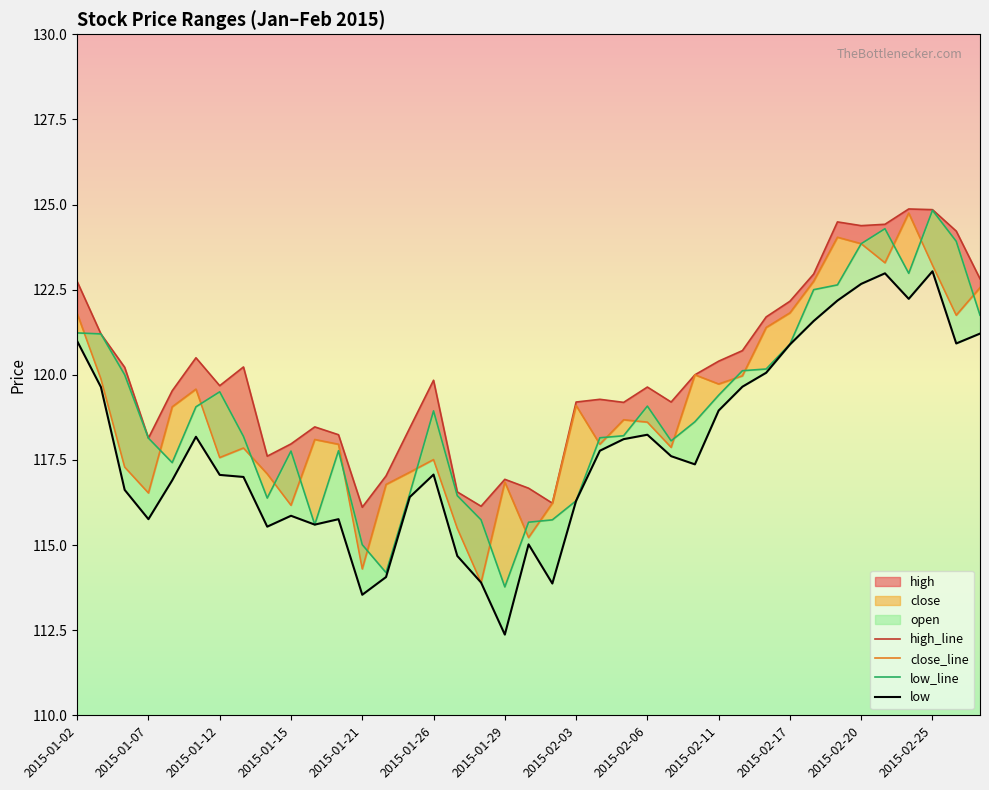

Does the chart display data point markers on the line(s)?

No